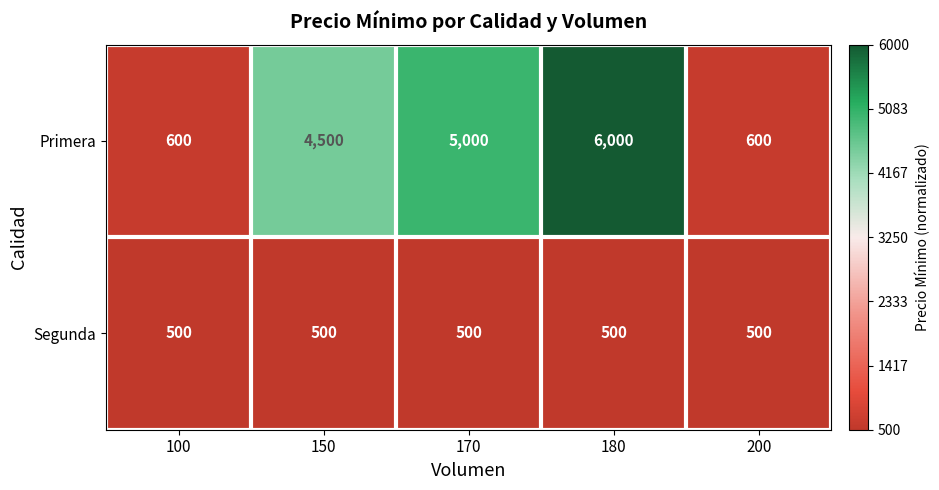

True or false: Segunda has a value of 500 at 180.

True